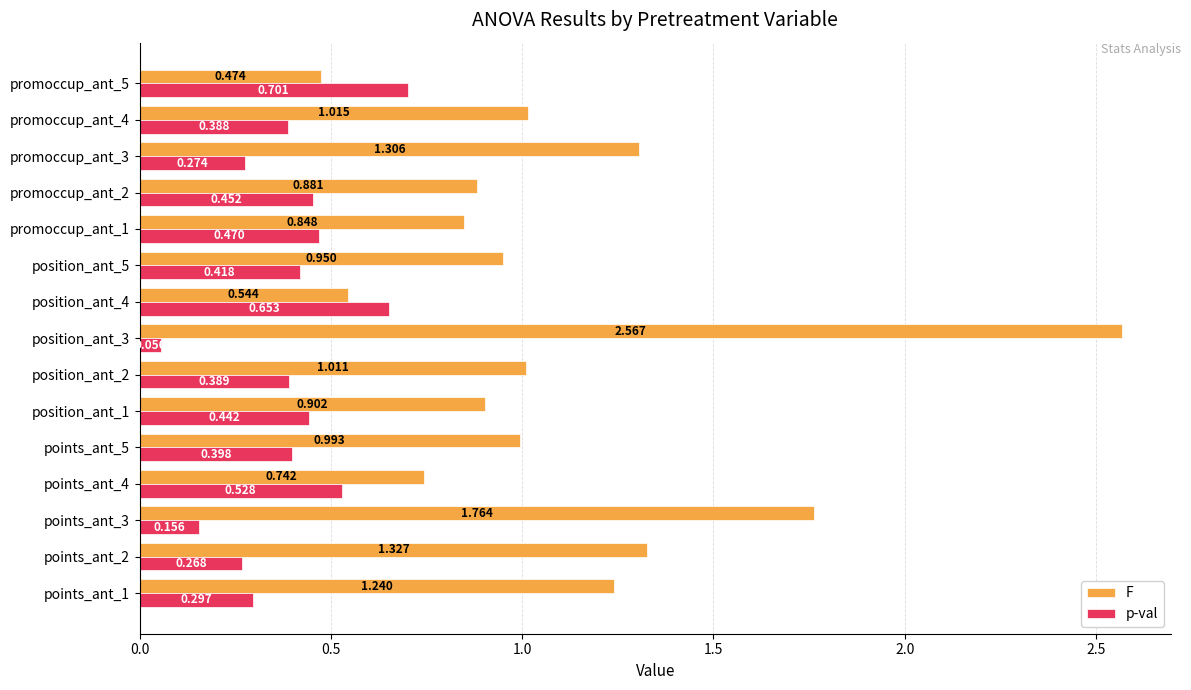

List the series in order of their peak value, lowest first.

p-val, F